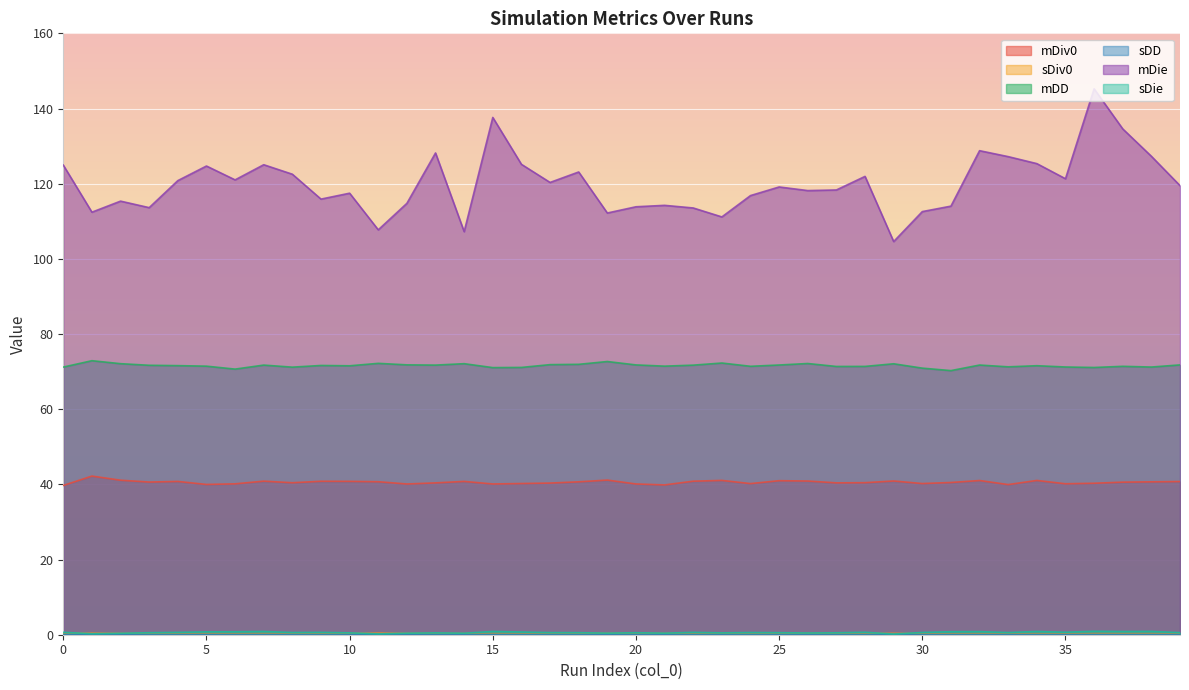

In sDie, how many points are higher than both neighbors (excluding endpoints)?

12